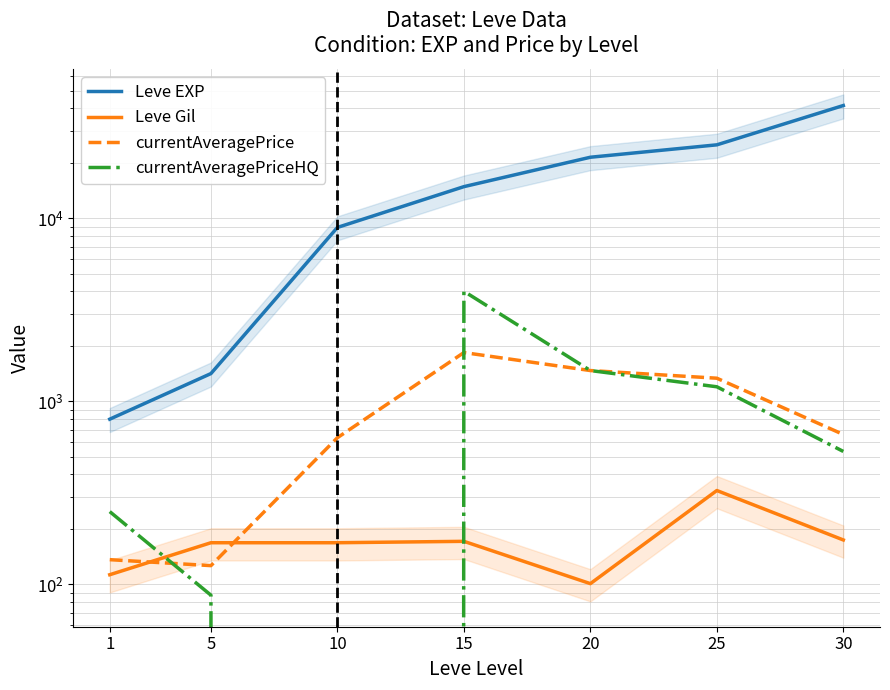

What is the value of the currentAveragePriceHQ point at the 6th from the left?

1202.6